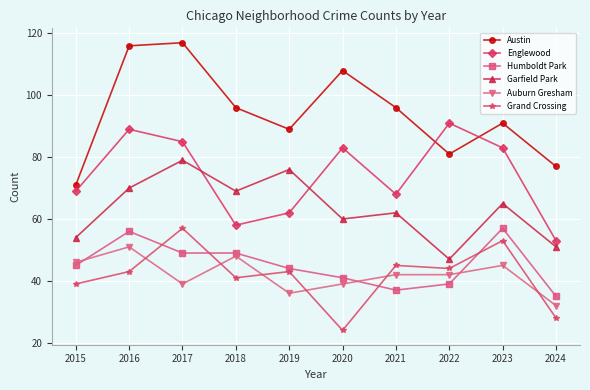

What is the total value across all series at 2018?

361